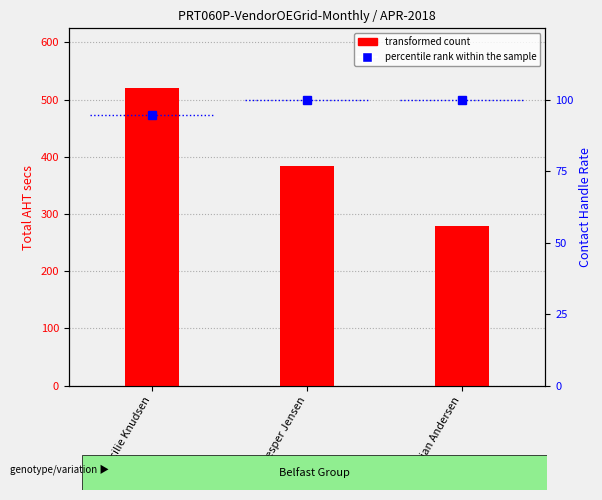

Which series has the largest total across all categories?

transformed count